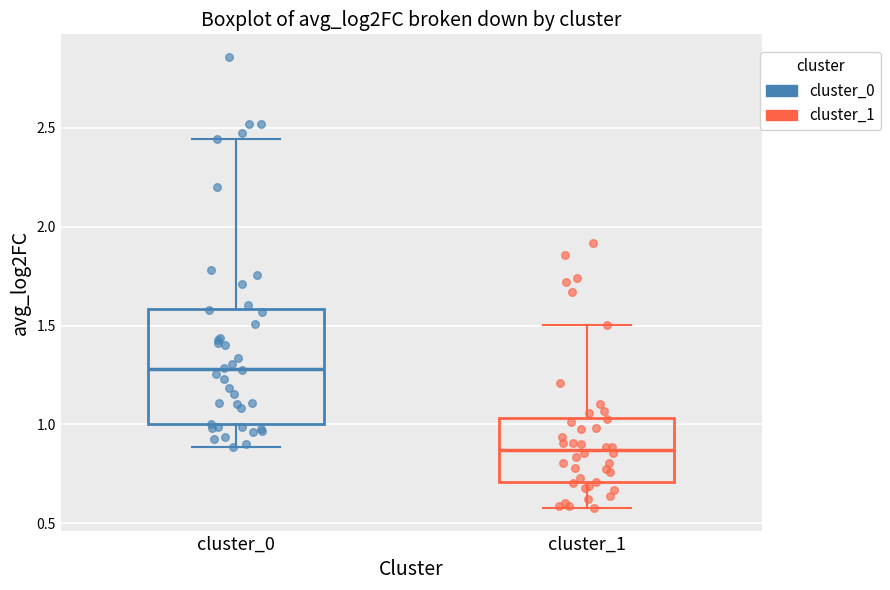

Reading left to right, transcribe this box plot: for each box, give where its median line is, the range the box spans, and where its two whiskers end, as read against the y-axis. The values are not printed on the chart, so give them approximately, as read against the axis.

cluster_0: median 1.30, box 1.00 to 1.60, whiskers 0.90 to 2.45
cluster_1: median 0.85, box 0.70 to 1.05, whiskers 0.60 to 1.50